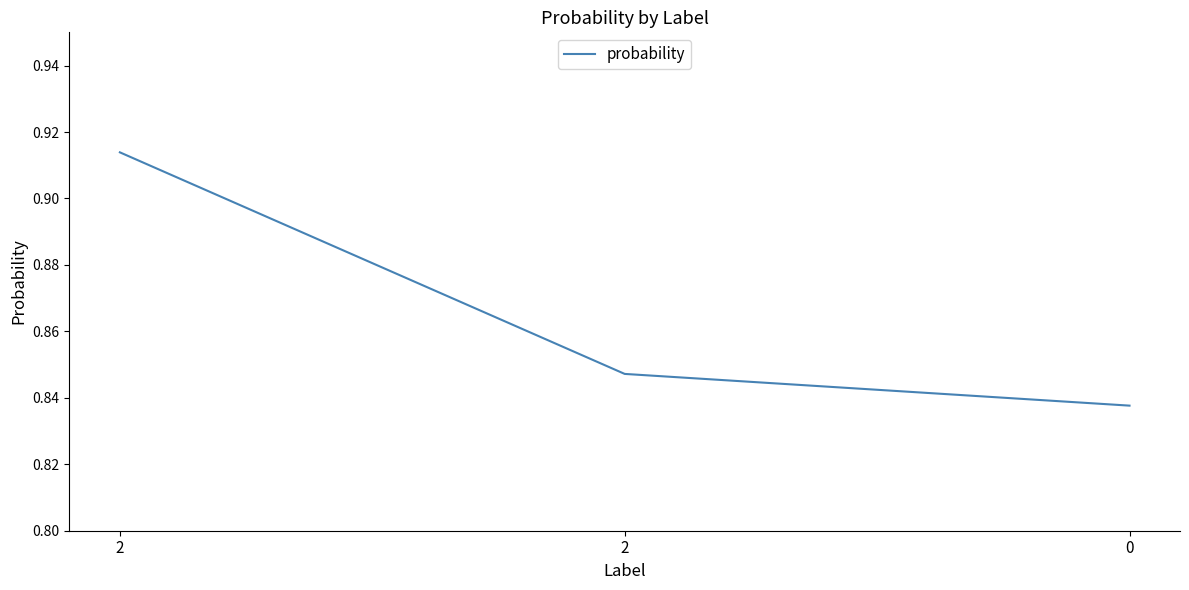

What is the value of the 1st point from the left?

0.9